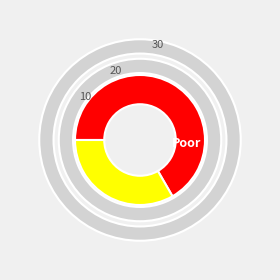

To the nearest percent, what is the difference between the largest and smallest slice percentages?

33%